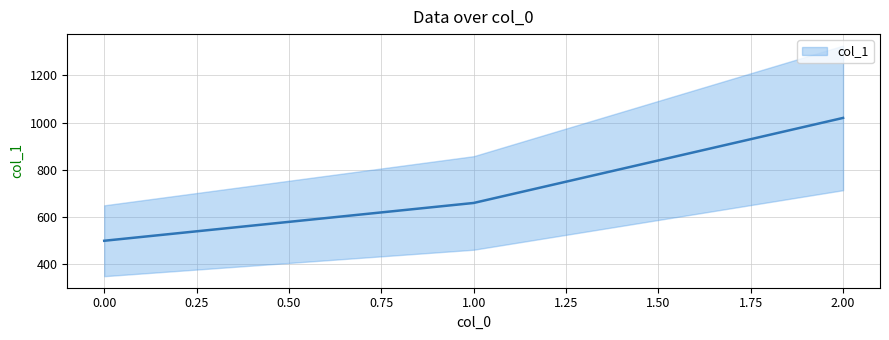

What is the value of the 3rd point from the left?

1020